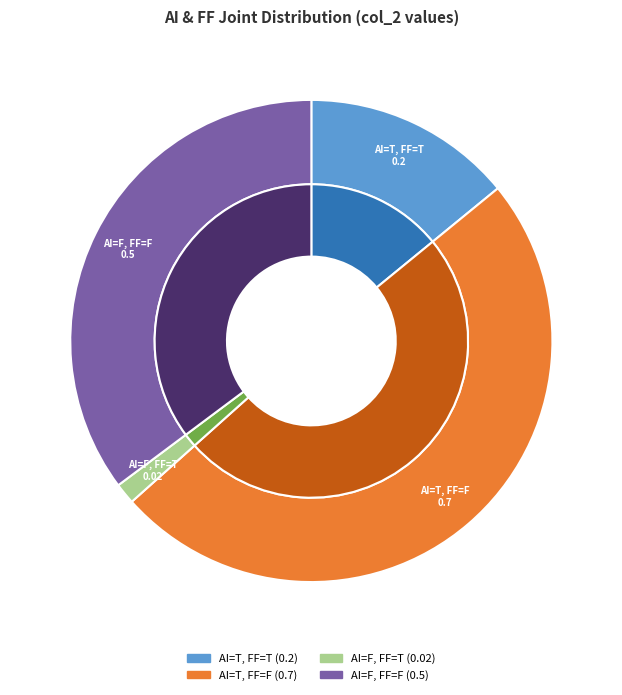

Count the number of slices in the pie.

4